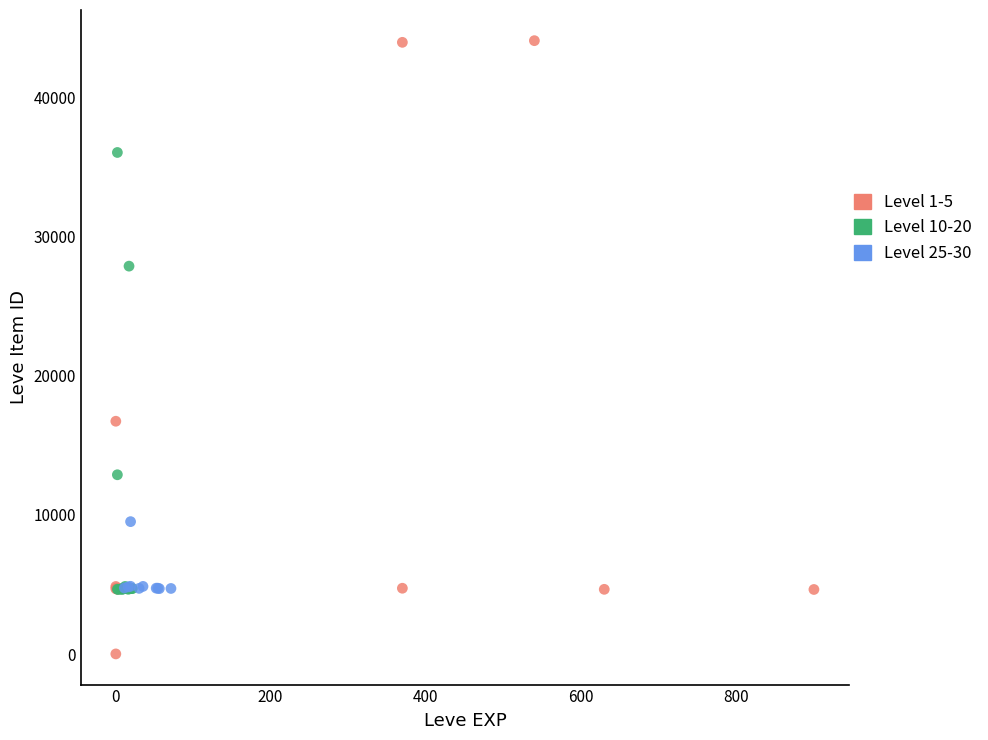

Which series has the largest Y range (max minus min)?

Level 1-5